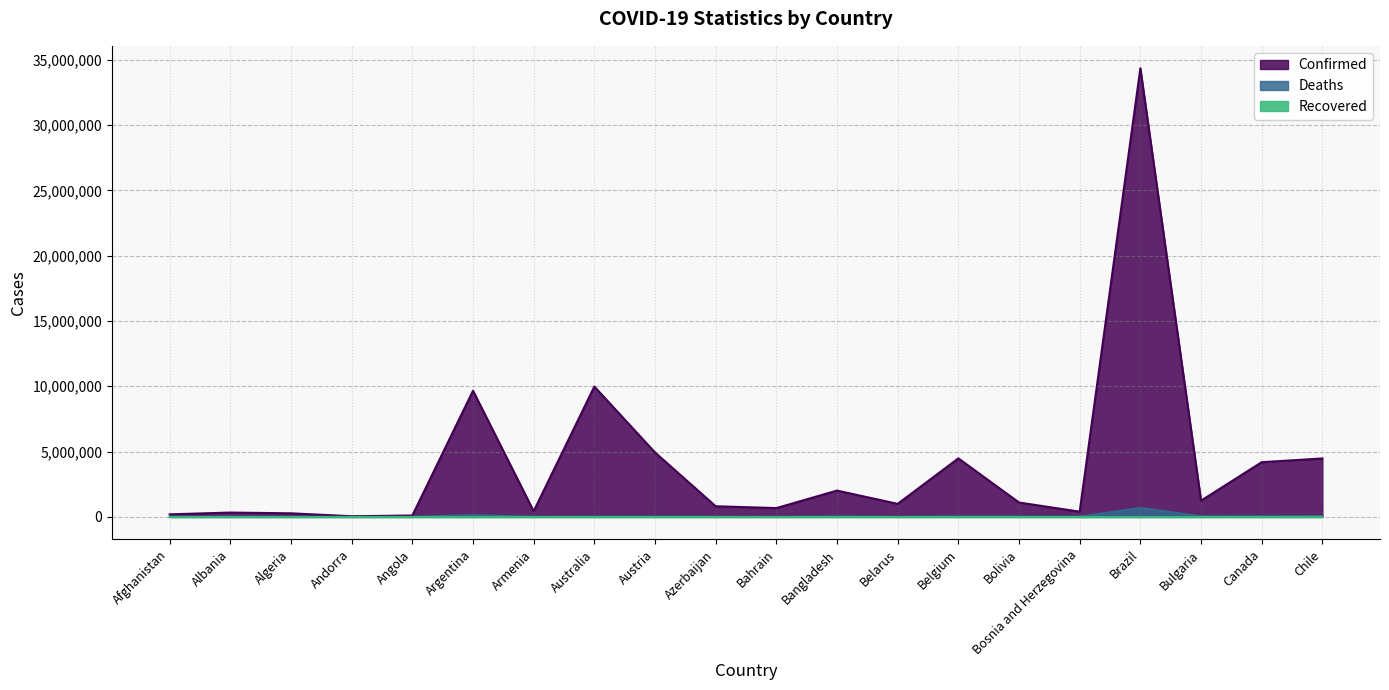

True or false: Deaths and Confirmed intersect in this chart.

False